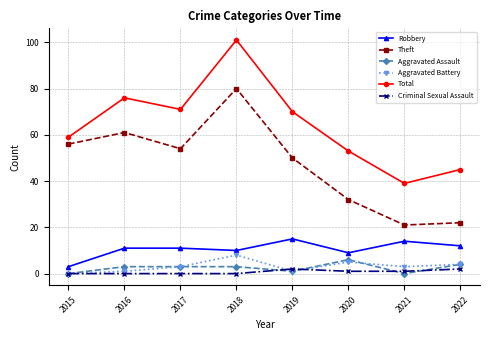

Reading right to left, what are all the values shown in this chart?

Robbery: 12	14	9	15	10	11	11	3
Theft: 22	21	32	50	80	54	61	56
Aggravated Assault: 4	0	6	1	3	3	3	0
Aggravated Battery: 4	3	5	1	8	3	1	0
Total: 45	39	53	70	101	71	76	59
Criminal Sexual Assault: 2	1	1	2	0	0	0	0